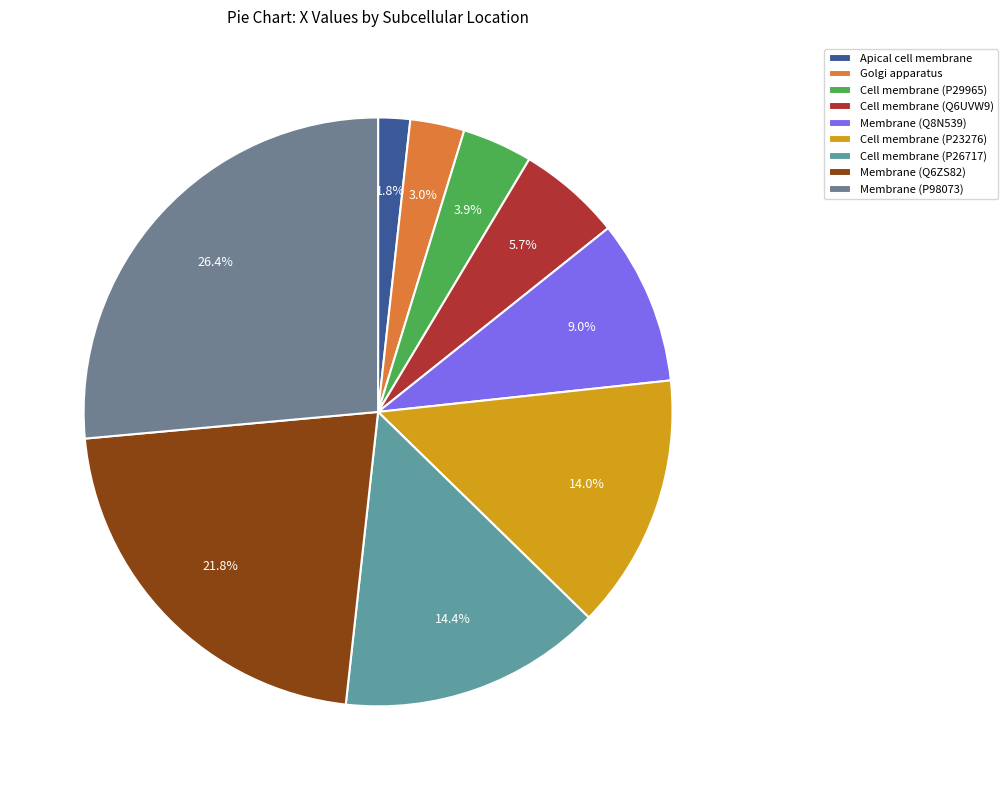

The Cell membrane (Q6UVW9) slice represents 6% of the pie. True or false?

True